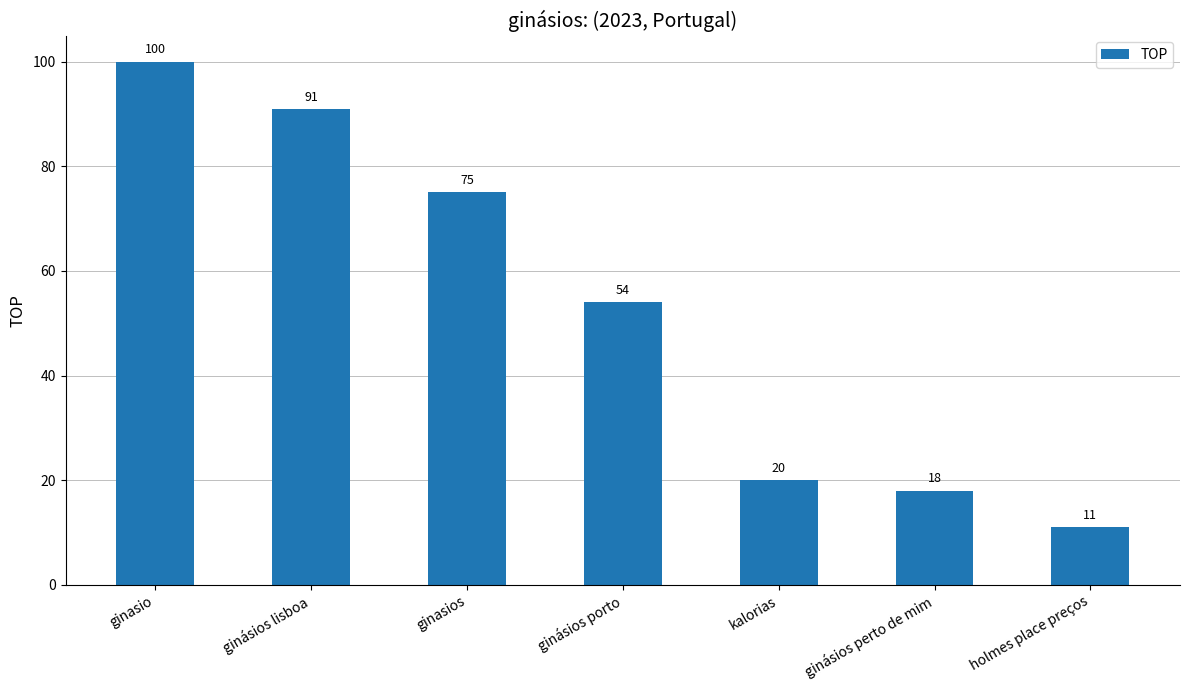

Does the chart contain stacked bars?

No